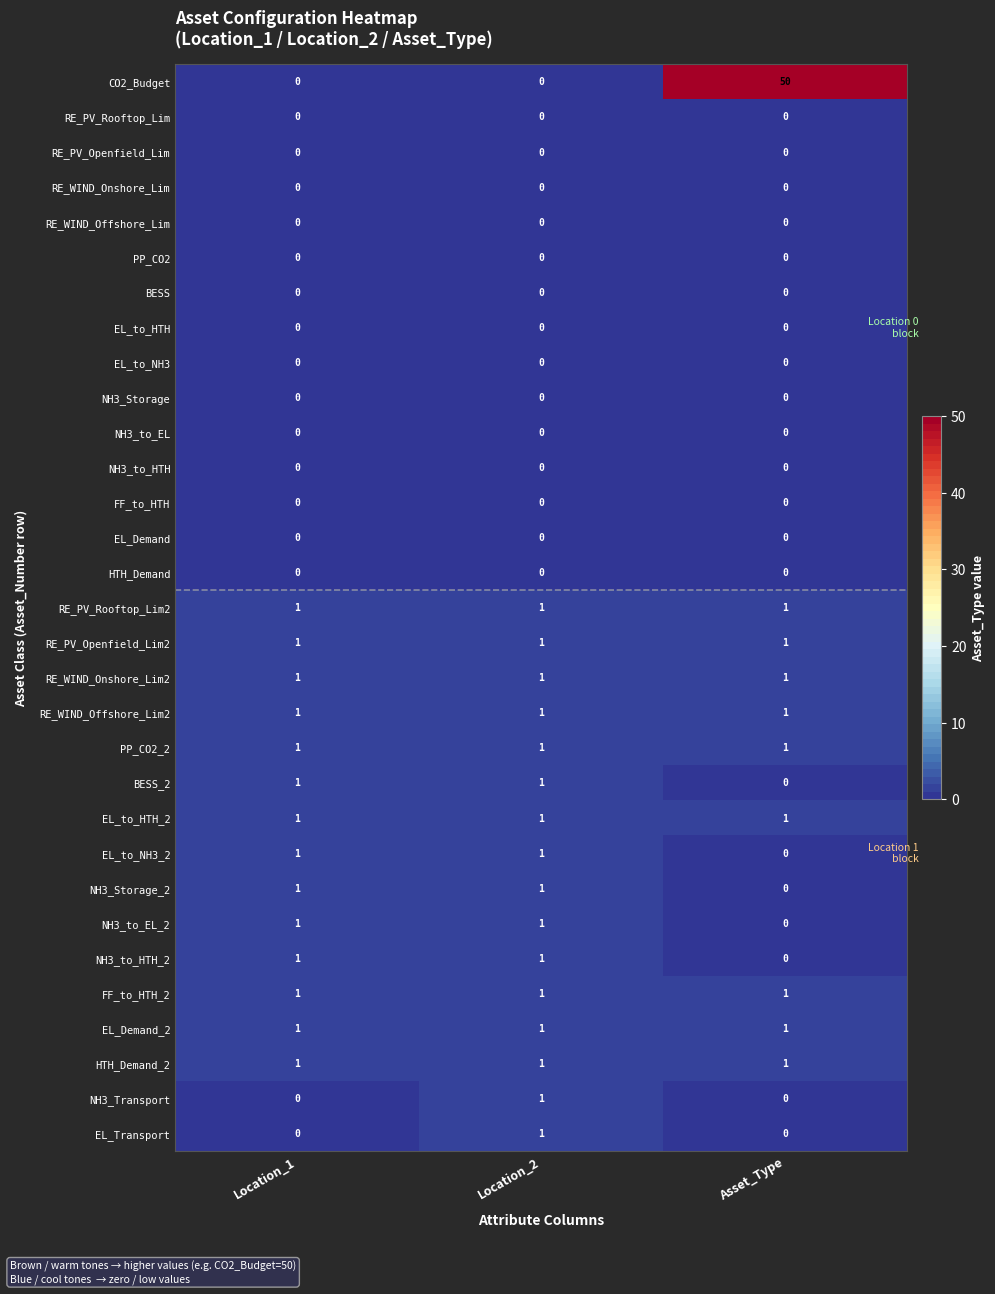

At which label is NH3_to_HTH_2 closest to 0?

Asset_Type